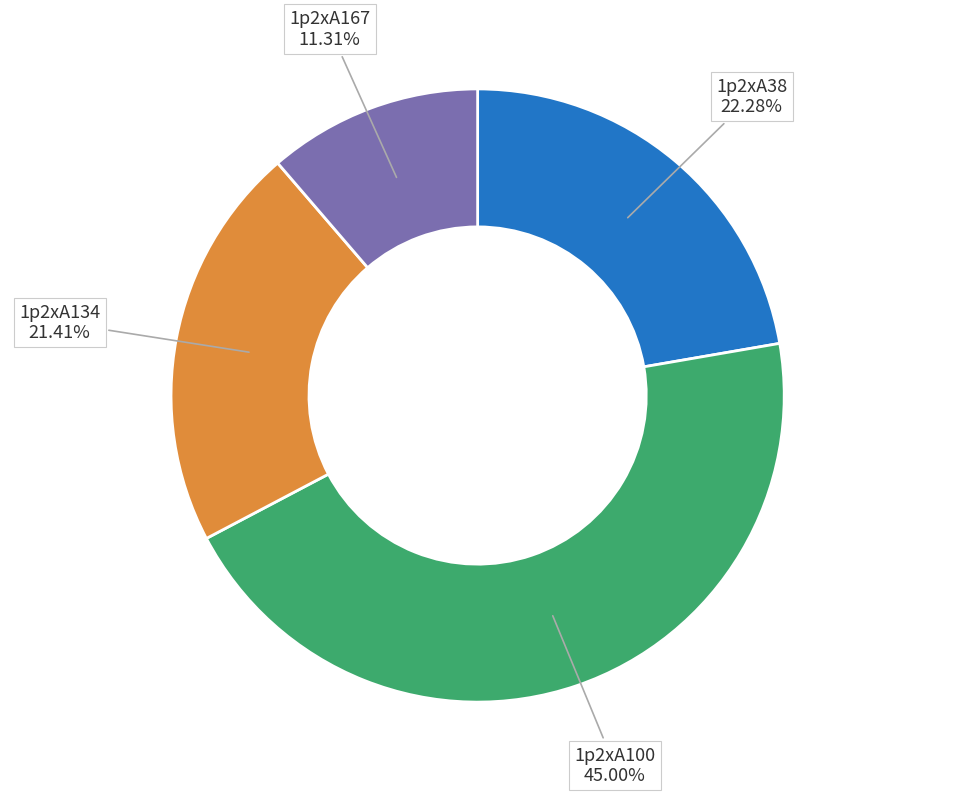

To the nearest percent, what portion does 1p2xA167 represent?

11%